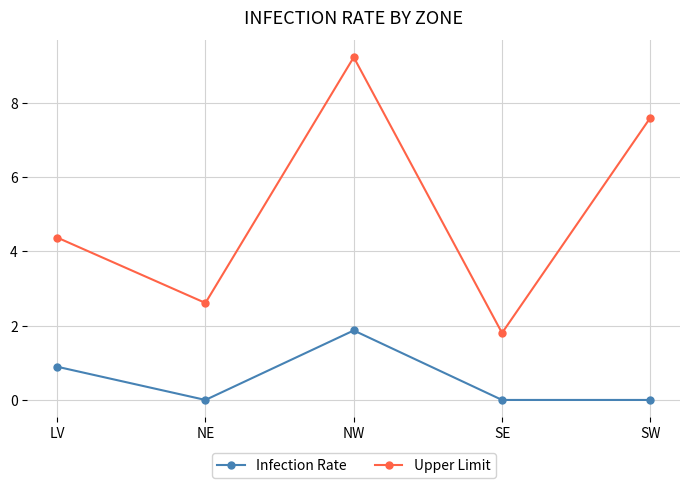

At which category does Upper Limit reach its first local peak?

NW